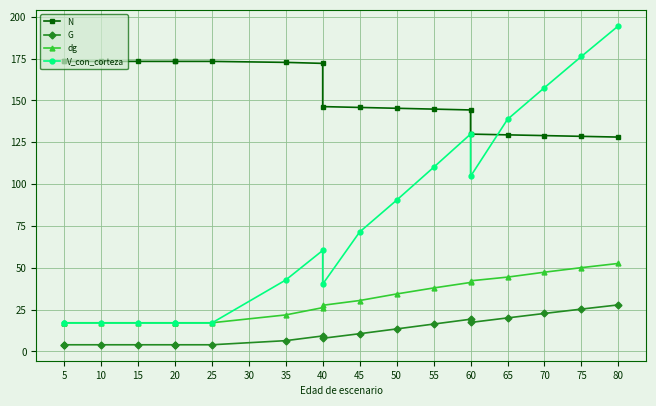

Does the chart display data point markers on the line(s)?

Yes